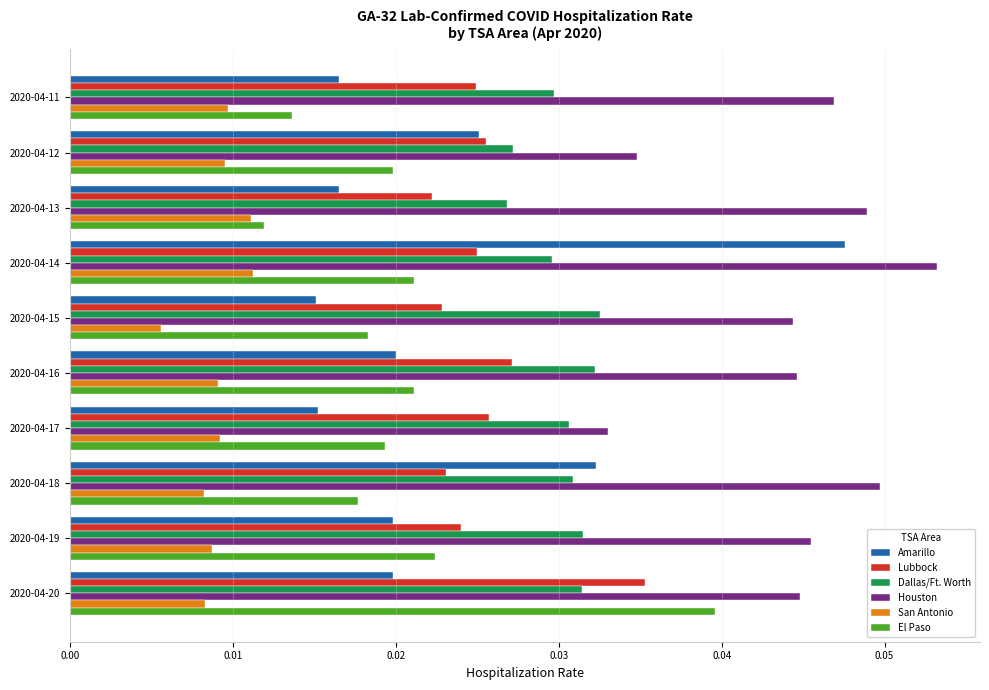

Is it true that Dallas/Ft. Worth equals 0.1 at 2020-04-17?

False